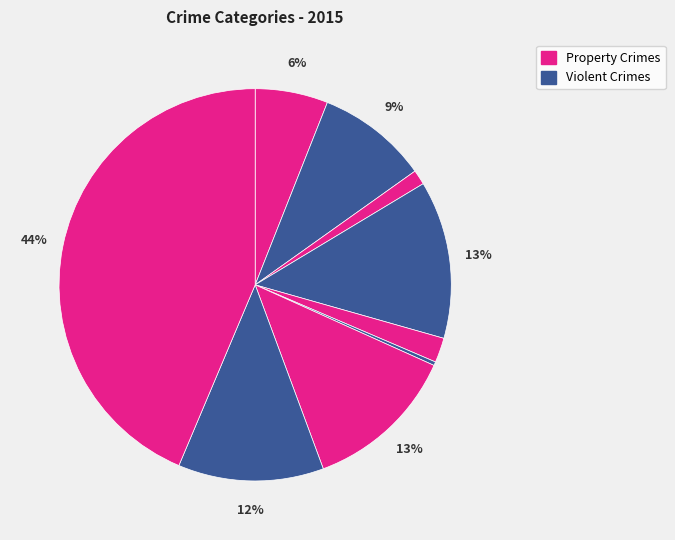

Count the number of slices in the pie.

9